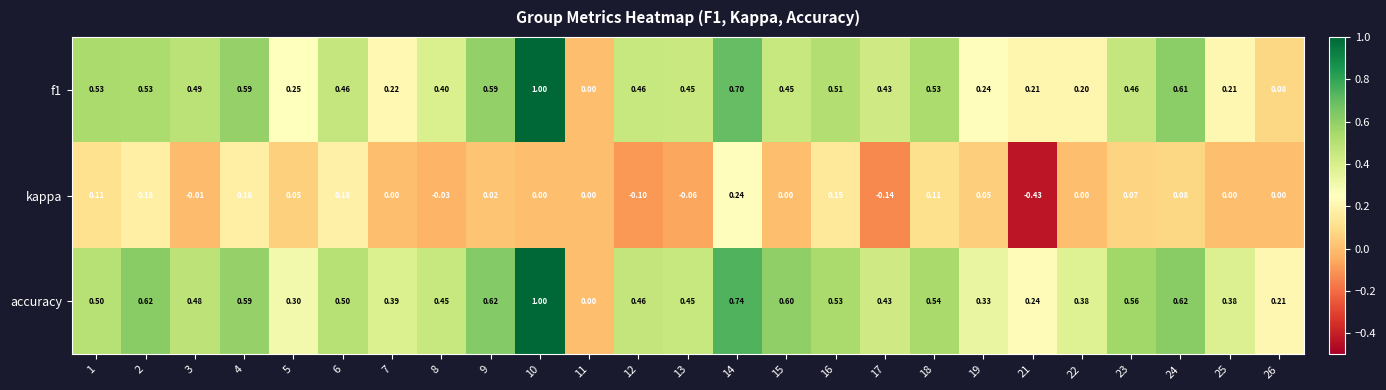

Which series has the largest total across all categories?

accuracy